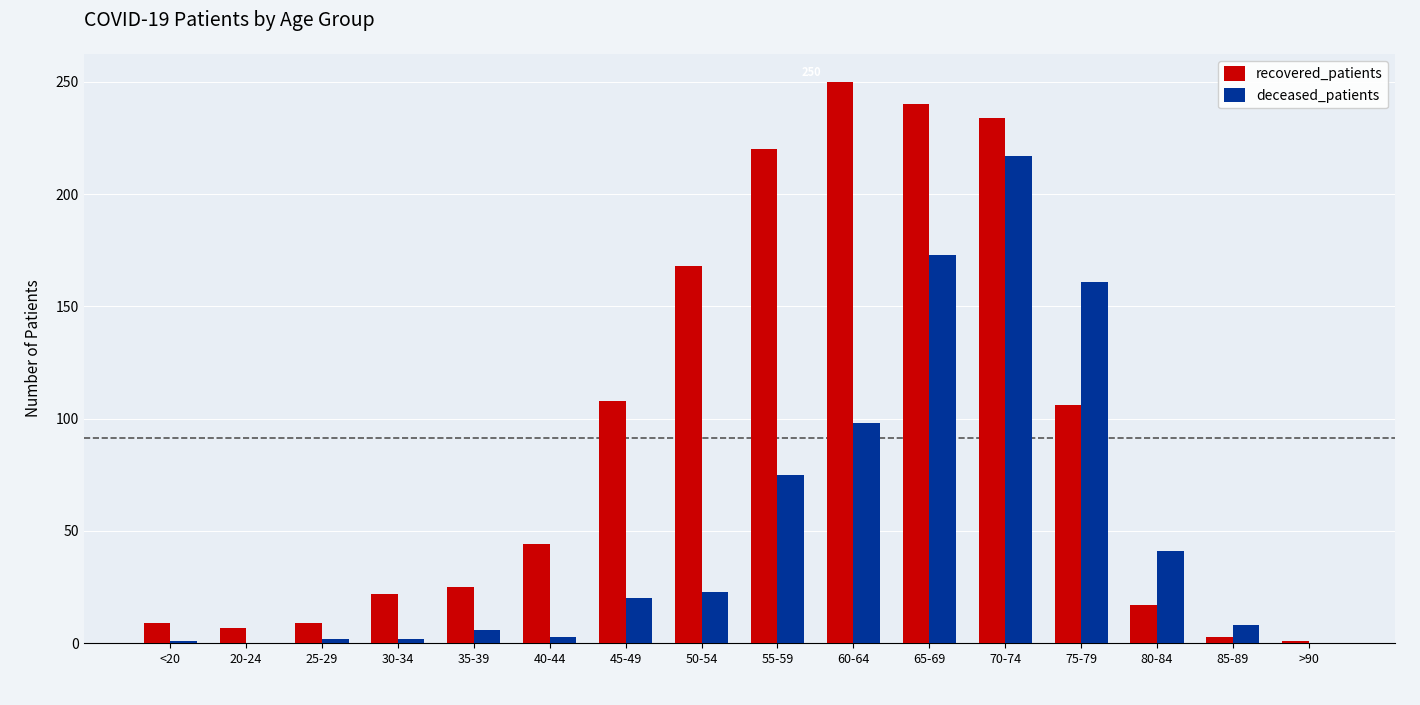

Which series has the largest range (max minus min)?

recovered_patients